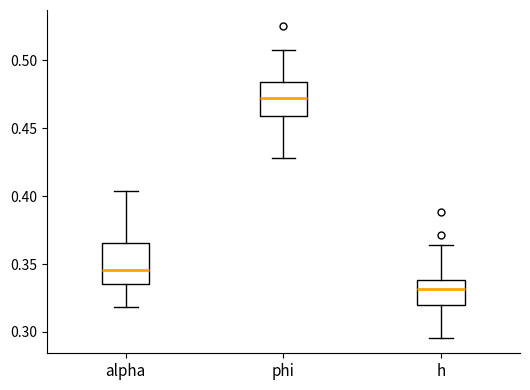

Reading left to right, transcribe this box plot: for each box, give where its median line is, the range the box spans, and where its two whiskers end, as read against the y-axis. The values are not printed on the chart, so give them approximately, as read against the axis.

alpha: median 0.345, box 0.335 to 0.365, whiskers 0.320 to 0.405
phi: median 0.470, box 0.460 to 0.485, whiskers 0.430 to 0.510
h: median 0.330, box 0.320 to 0.340, whiskers 0.295 to 0.365